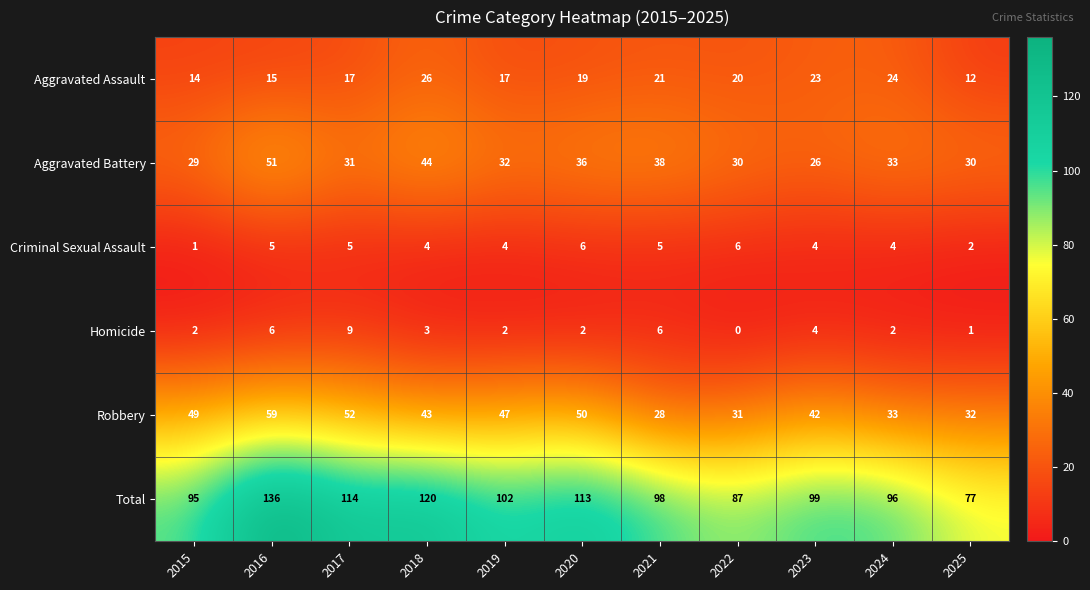

Rank the series by their maximum value, from highest to lowest.

Total, Robbery, Aggravated Battery, Aggravated Assault, Homicide, Criminal Sexual Assault